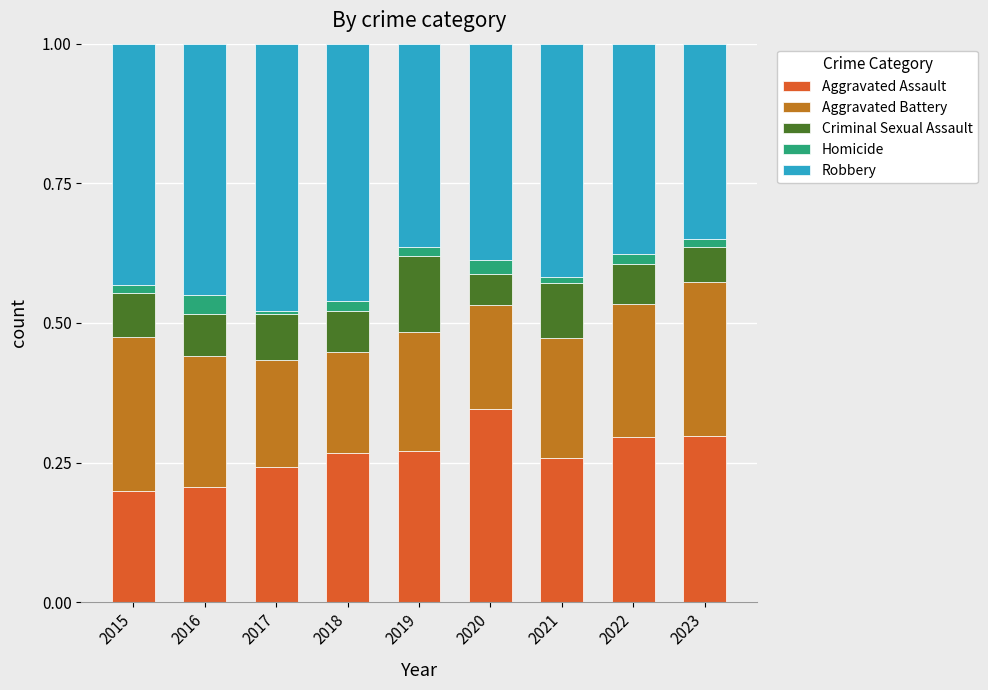

The value of Aggravated Assault at 2017 is 0.2. True or false?

True